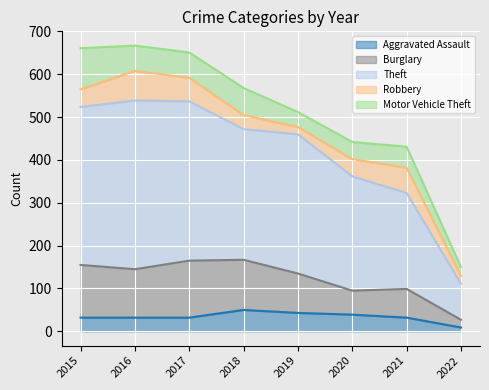

At how many categories does at least one series exceed 60?

8